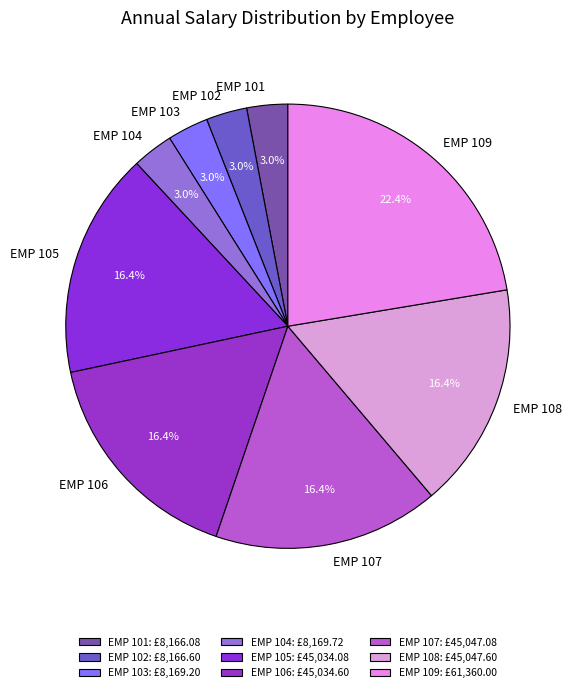

What percentage is the EMP 102 slice, to the nearest percent?

3%